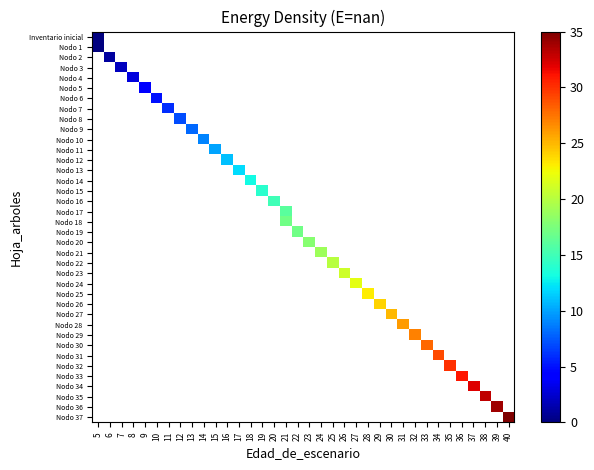

Is the value of Nodo 4 at 6 greater than the value of Nodo 22 at 17?

No